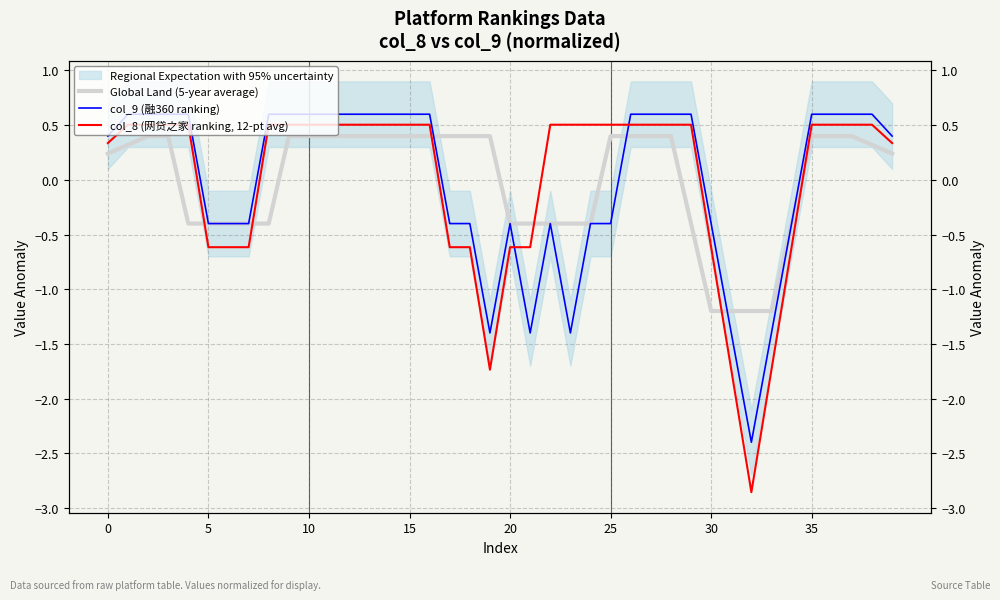

Is the value of Global Land (5-year average) at 20 greater than the value of col_9 (融360 ranking) at 24?

No